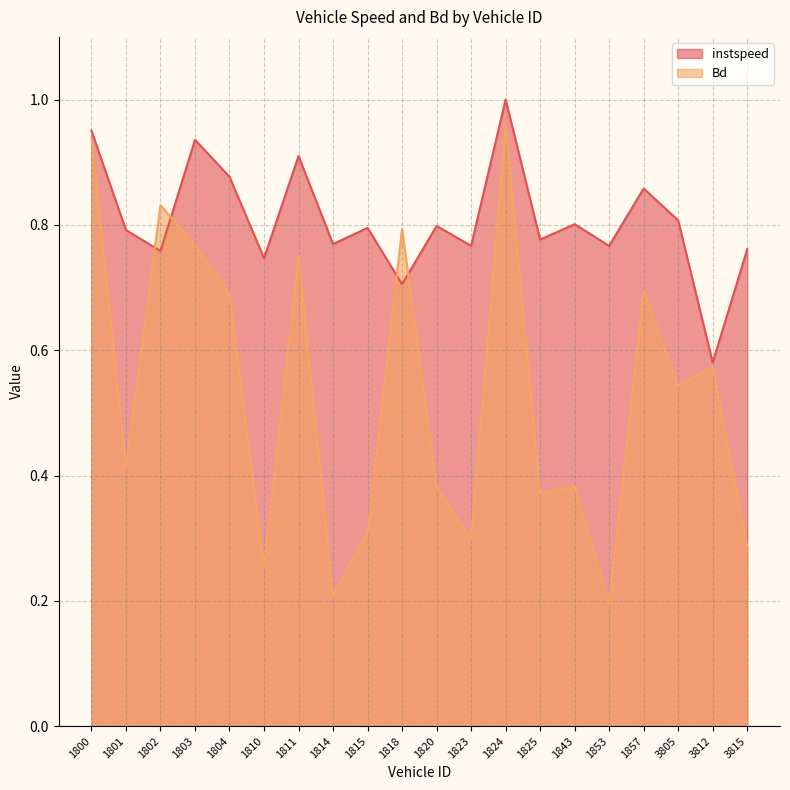

How many lines are shown in the chart?

2